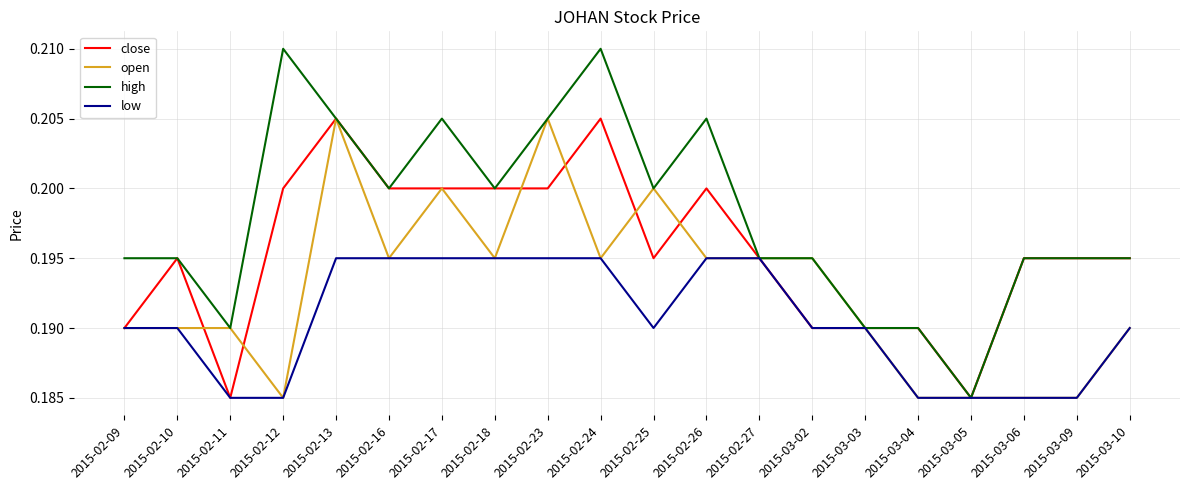

At which label is high closest to 0?

2015-03-05